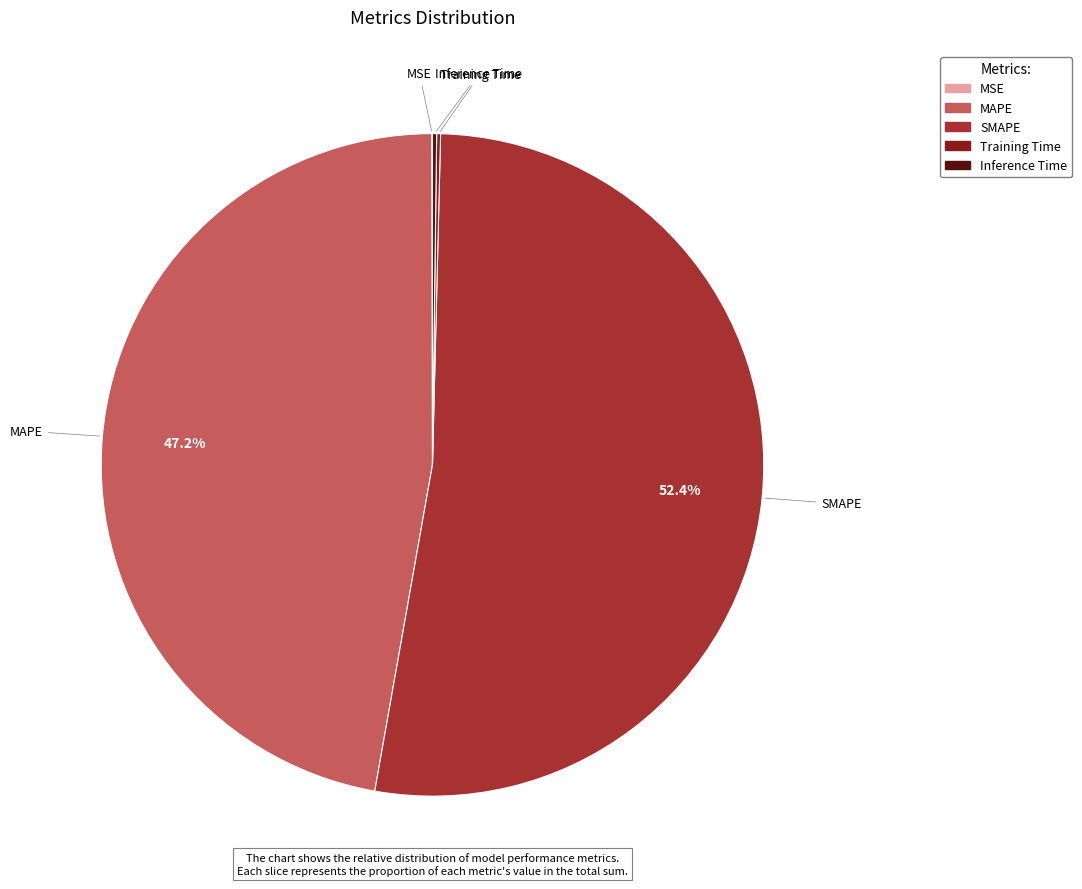

Which slice is the largest?

SMAPE